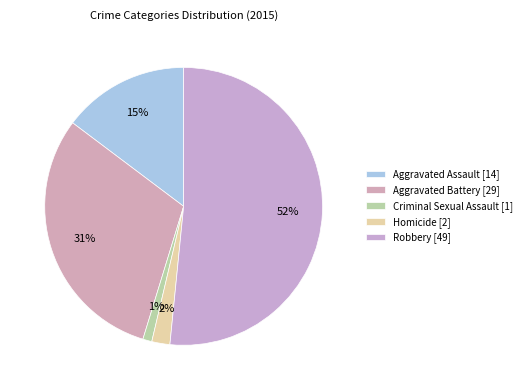

How many slices are in this pie chart?

5